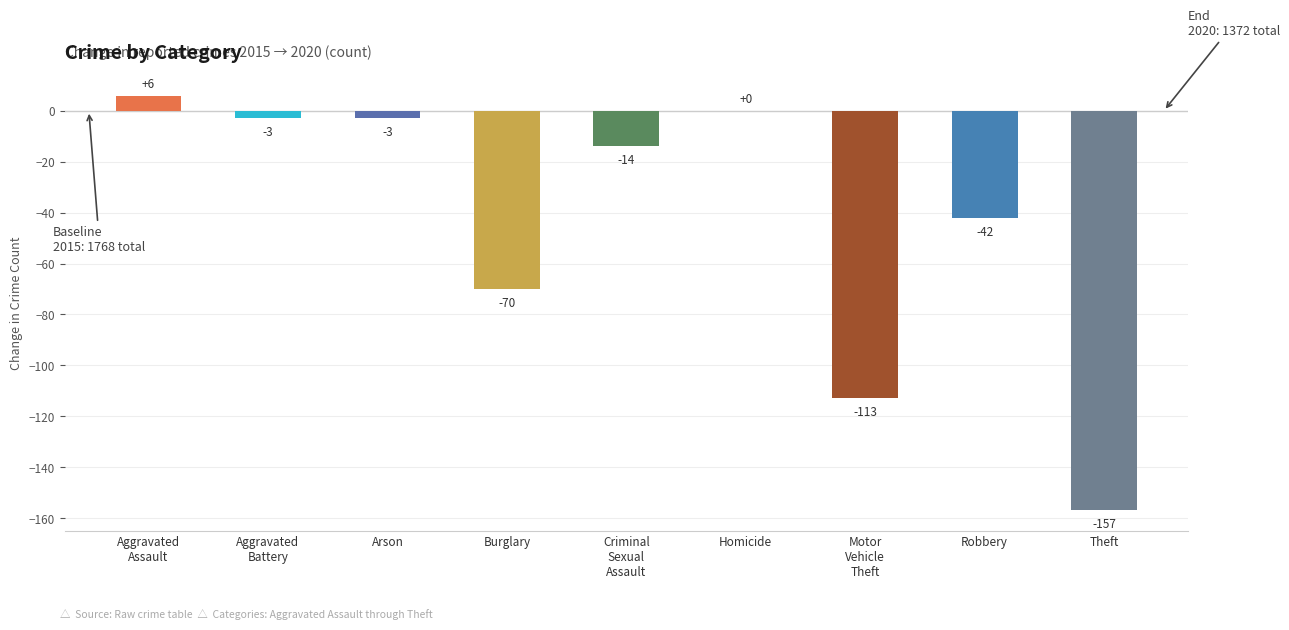

What is the sum of all values?

-396